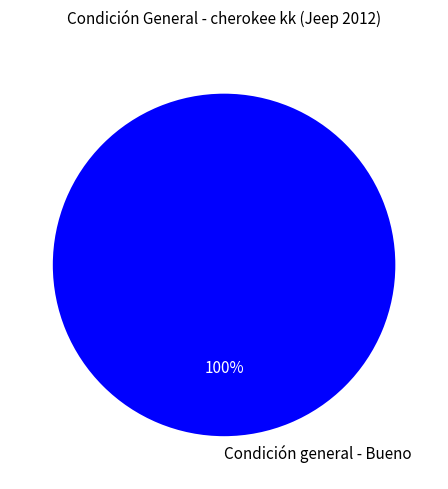

Is it true that Condición general - Bueno is 100% of the pie?

True